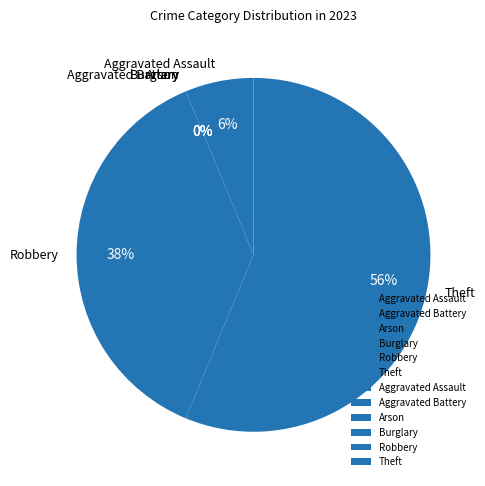

Rank the categories by value from lowest to highest.

Aggravated Battery, Arson, Burglary, Aggravated Assault, Robbery, Theft